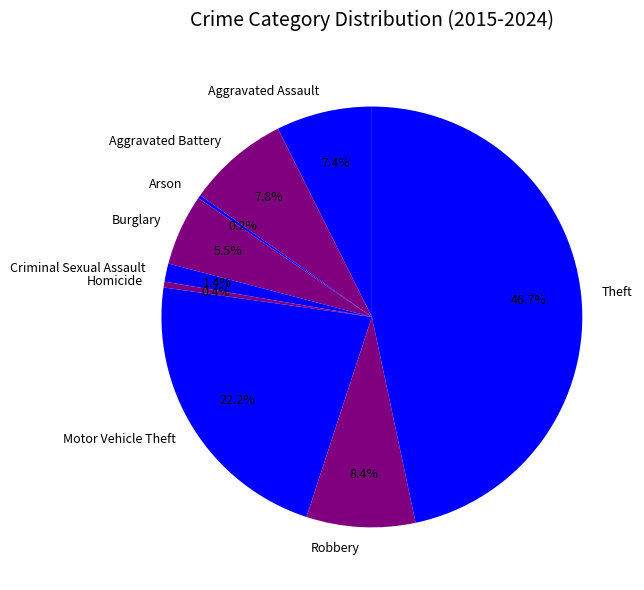

To the nearest percent, what is the difference between the largest and smallest slice percentages?

46%